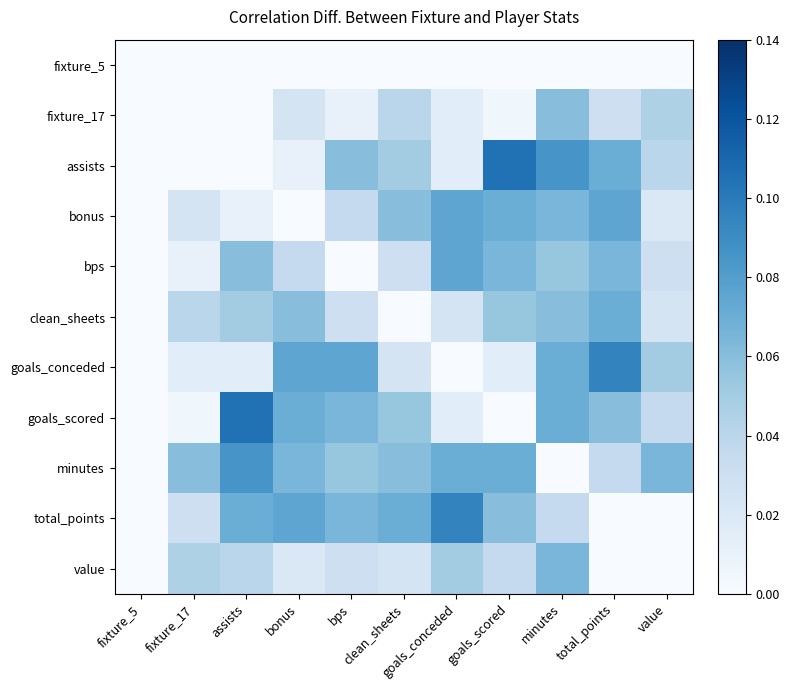

What is the spread (max minus min) of values at goals_scored?

0.1